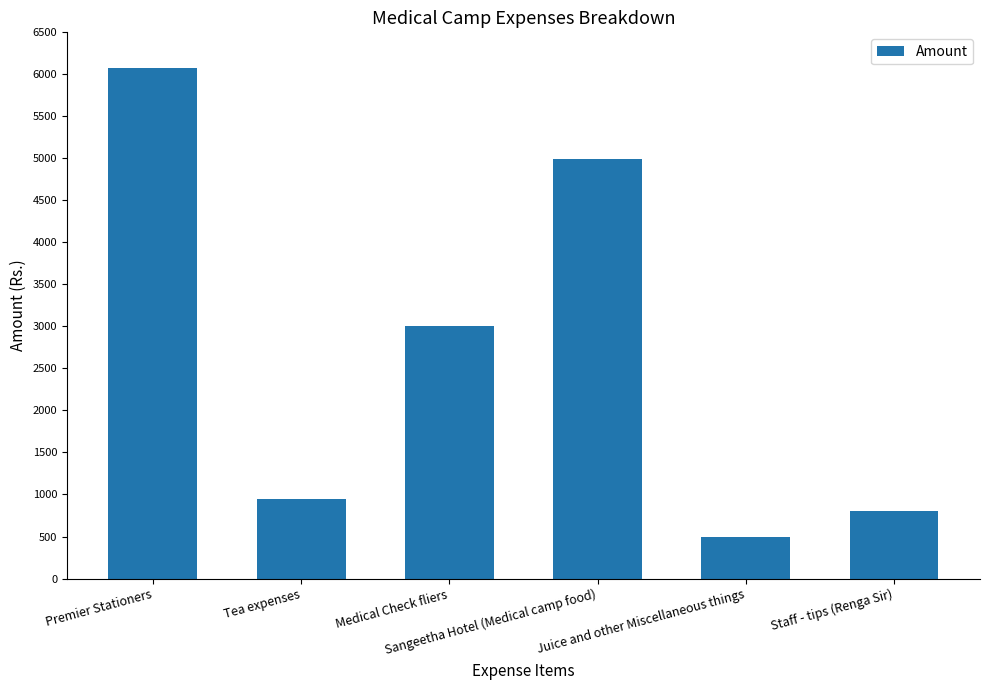

List the labels in order of value, smallest first.

Juice and other Miscellaneous things, Staff - tips (Renga Sir), Tea expenses, Medical Check fliers, Sangeetha Hotel (Medical camp food), Premier Stationers